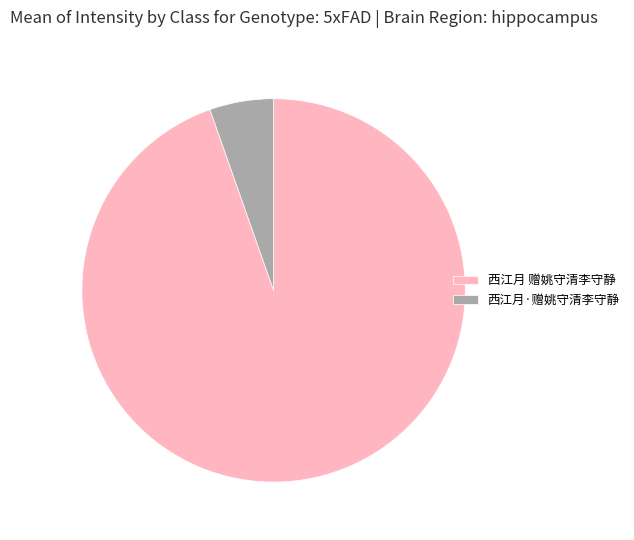

Is there a majority slice in this chart?

Yes